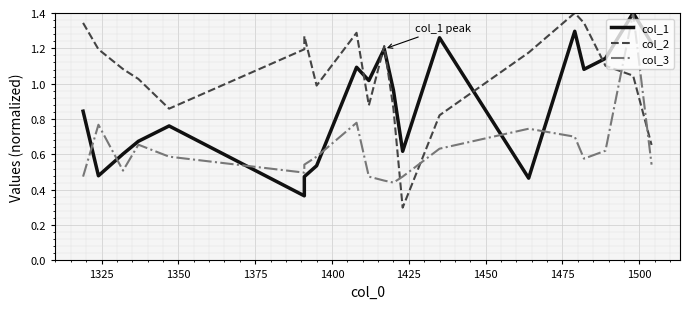

What is the average value of the col_2 series?

1.1